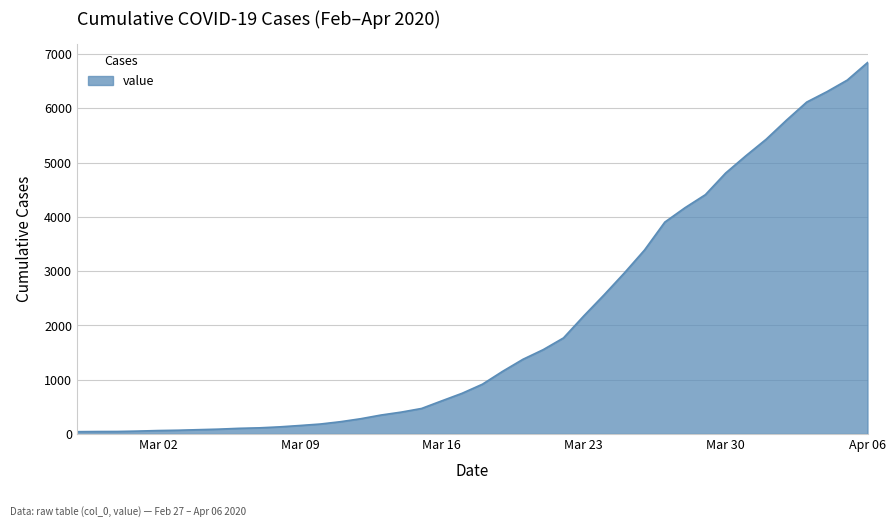

What is the greatest value displayed?

6844